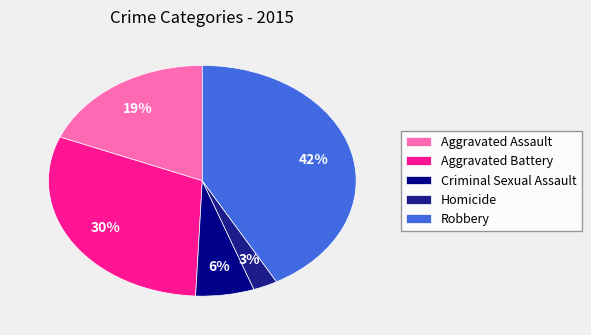

What is the largest slice in the pie chart?

Robbery